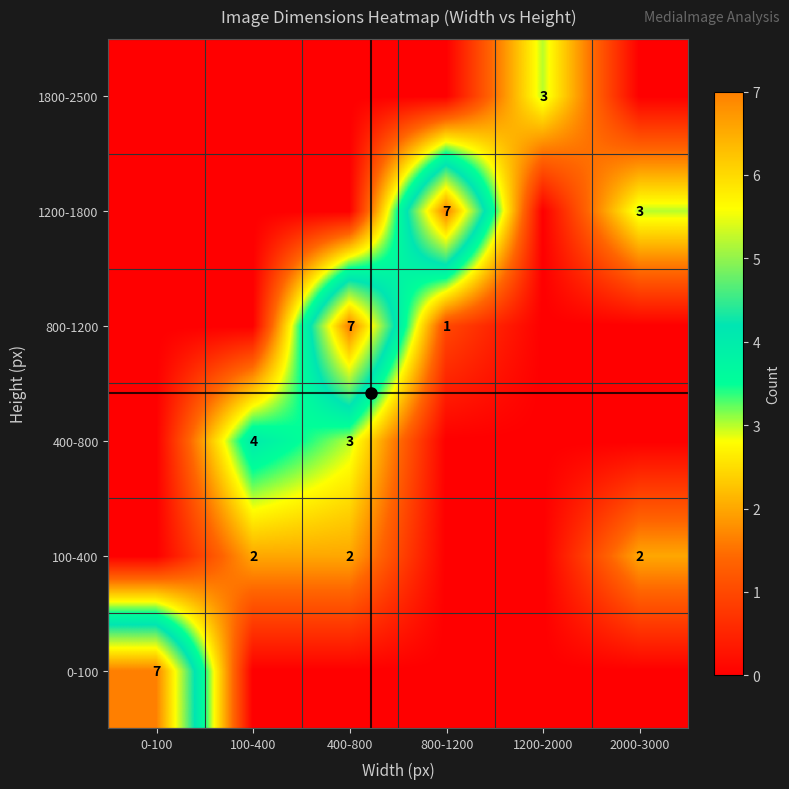

How many categories are shown in the chart?

6